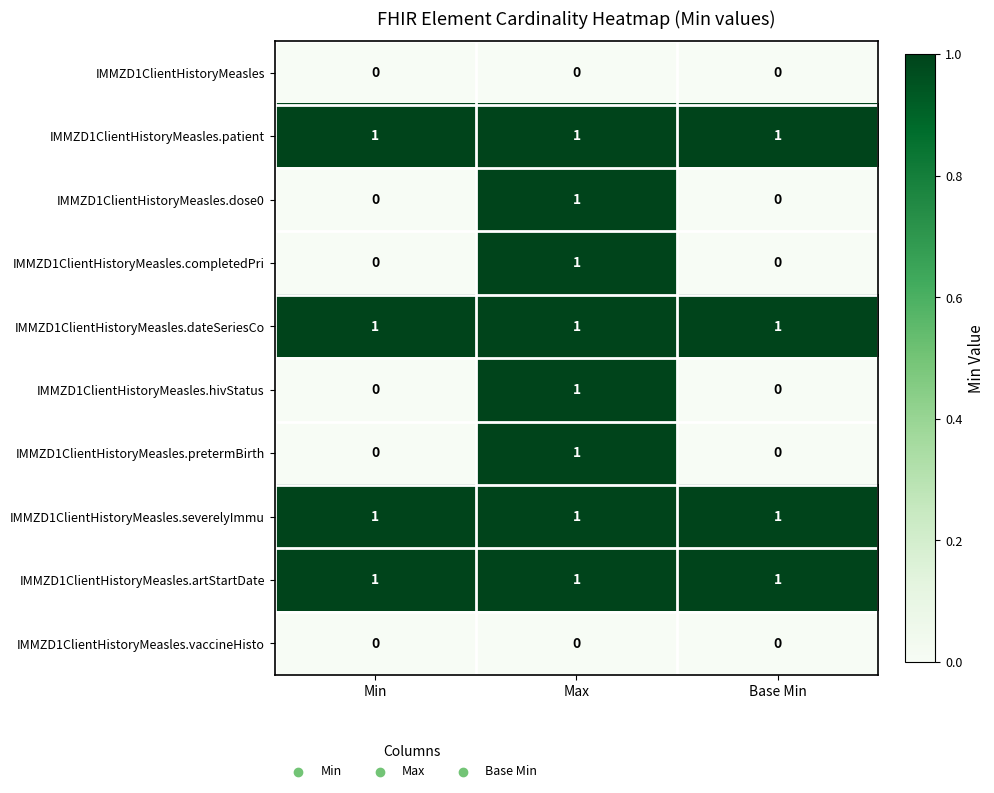

At which label does IMMZD1ClientHistoryMeasles.pretermBirth reach its peak?

Max